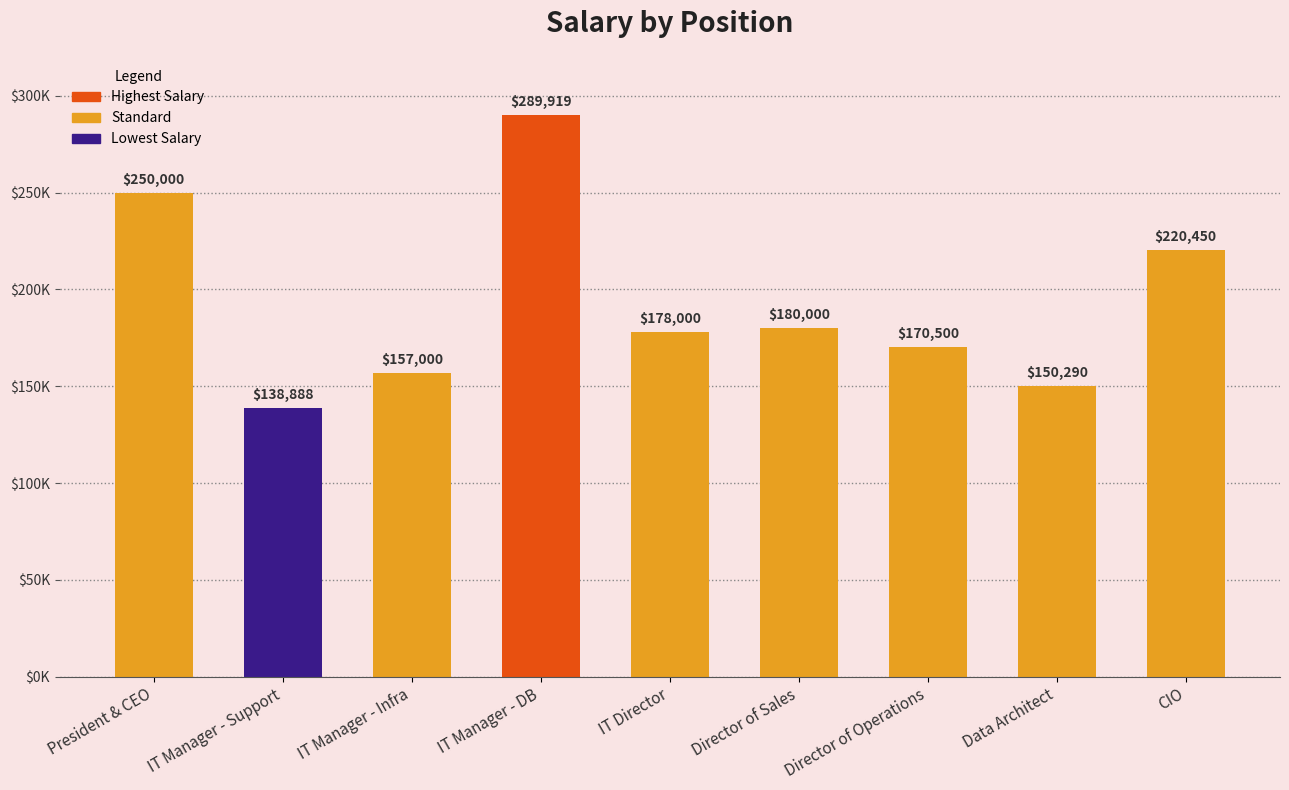

Reading right to left, what are all the values shown in this chart?

CIO=220450	Data Architect=150290	Director of Operations=170500	Director of Sales=180000	IT Director=178000	IT Manager - DB=289919	IT Manager - Infra=157000	IT Manager - Support=138888	President & CEO=250000